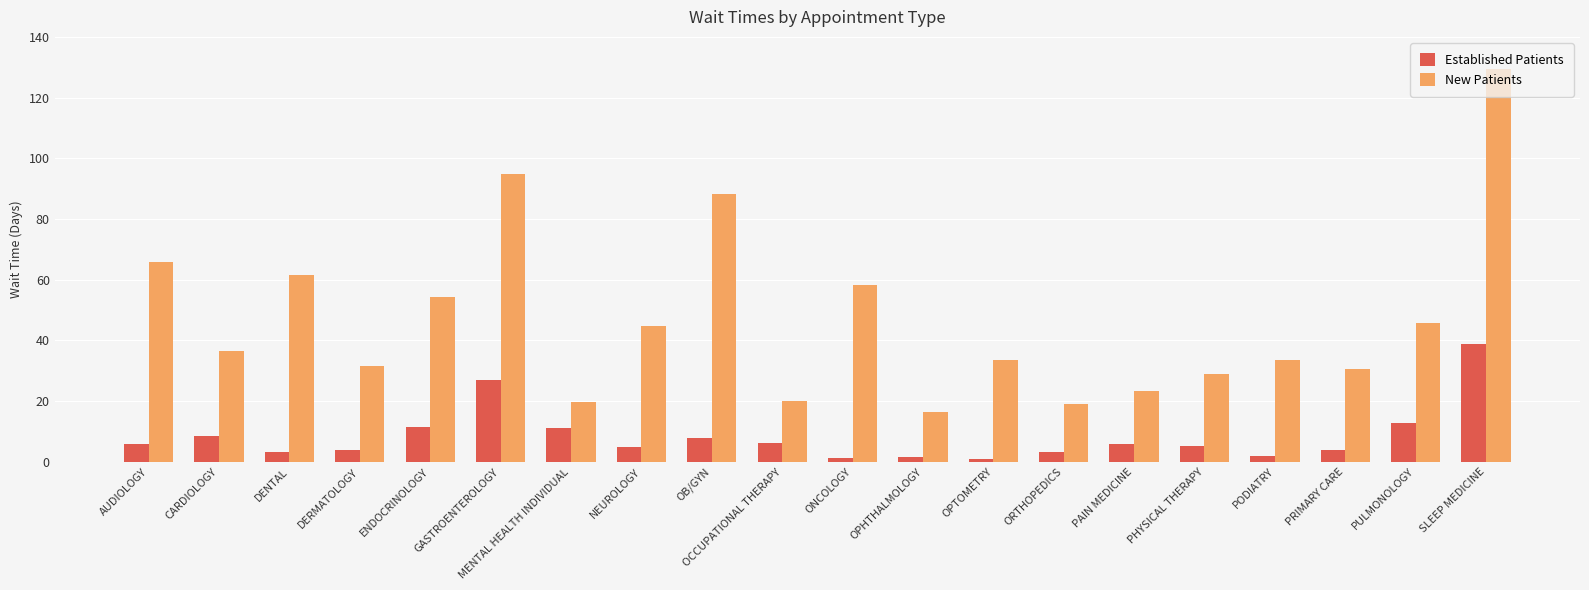

What is the sum of all New Patients values?

936.3